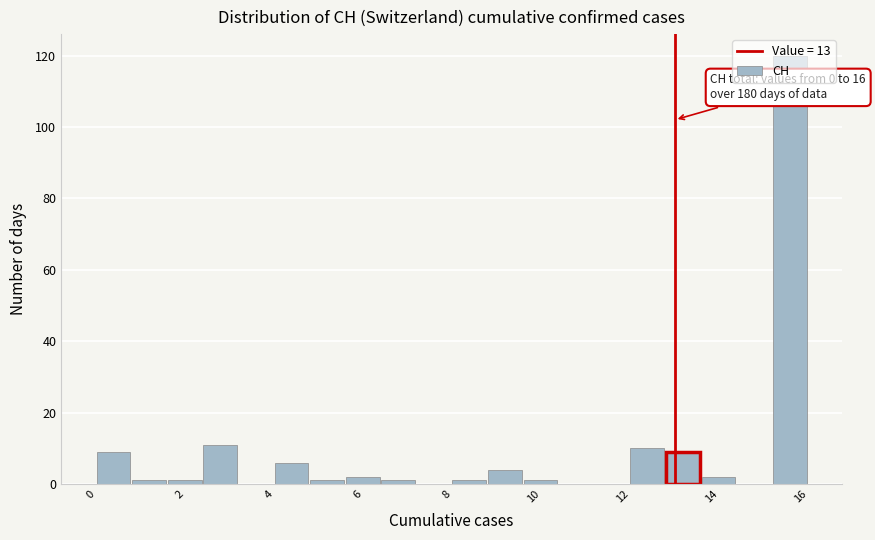

Over which range of the x-axis is the bar tallest?

15.2 to 16.0